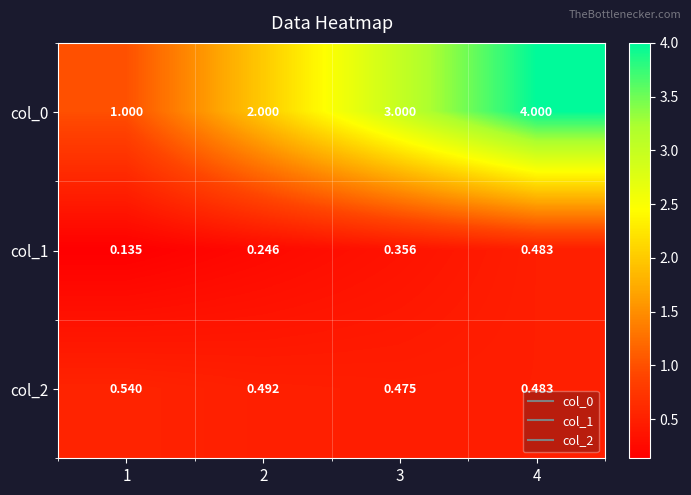

Is the value of col_1 at 2 greater than the value of col_0 at 1?

No